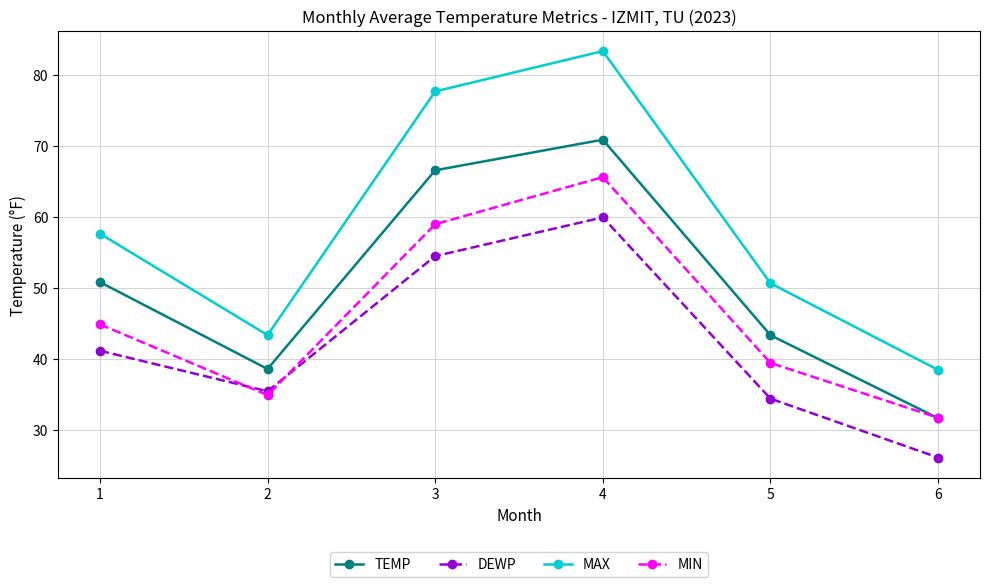

What is the value of the MIN point at the 5th from the left?

39.4